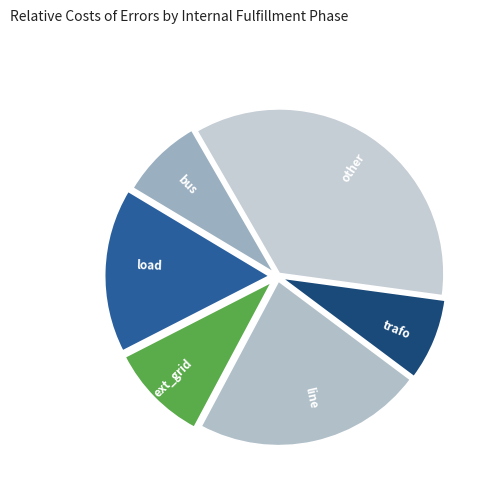

Does ext_grid account for over 50% of the chart?

No